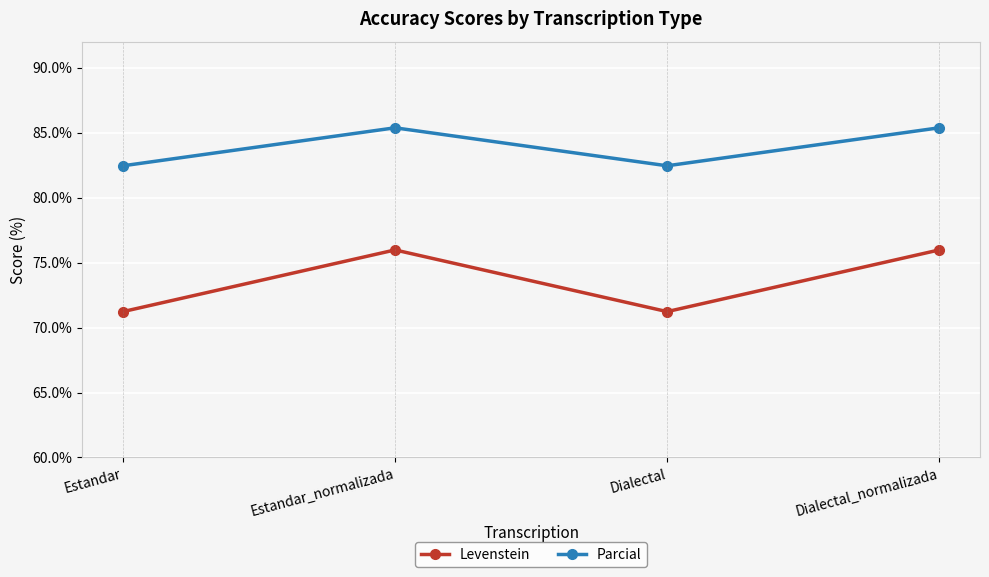

True or false: Levenstein and Parcial cross at least once.

False